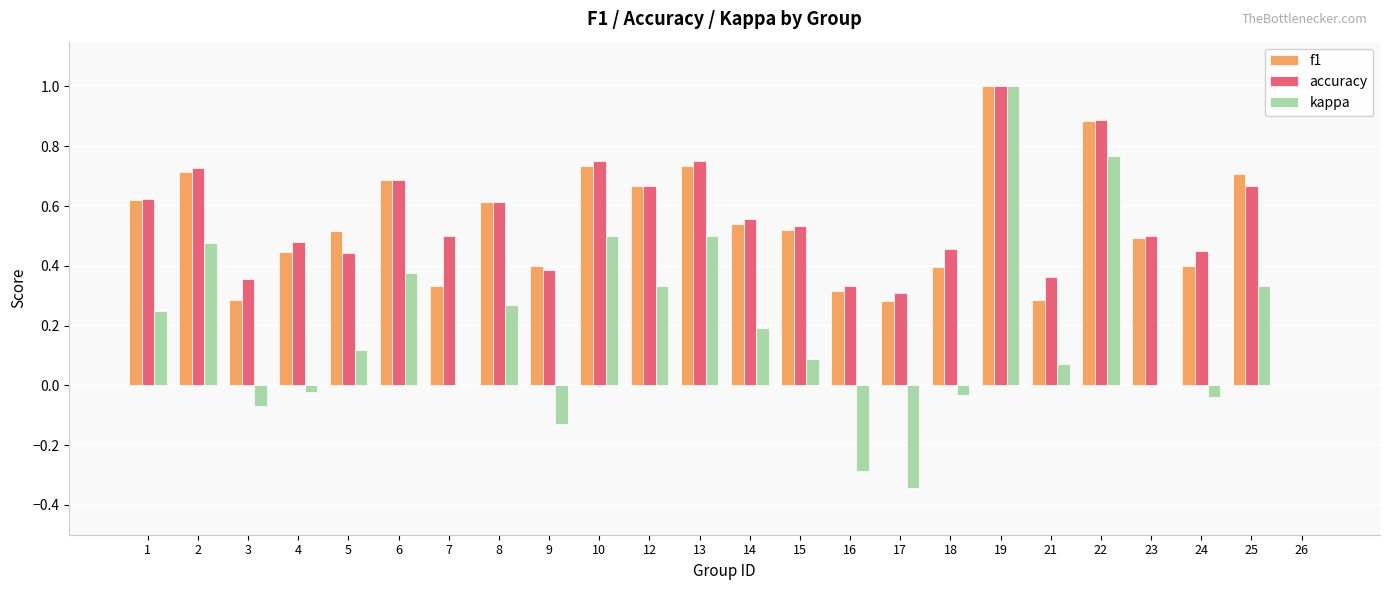

What are all the series names shown in the legend?

f1, accuracy, kappa